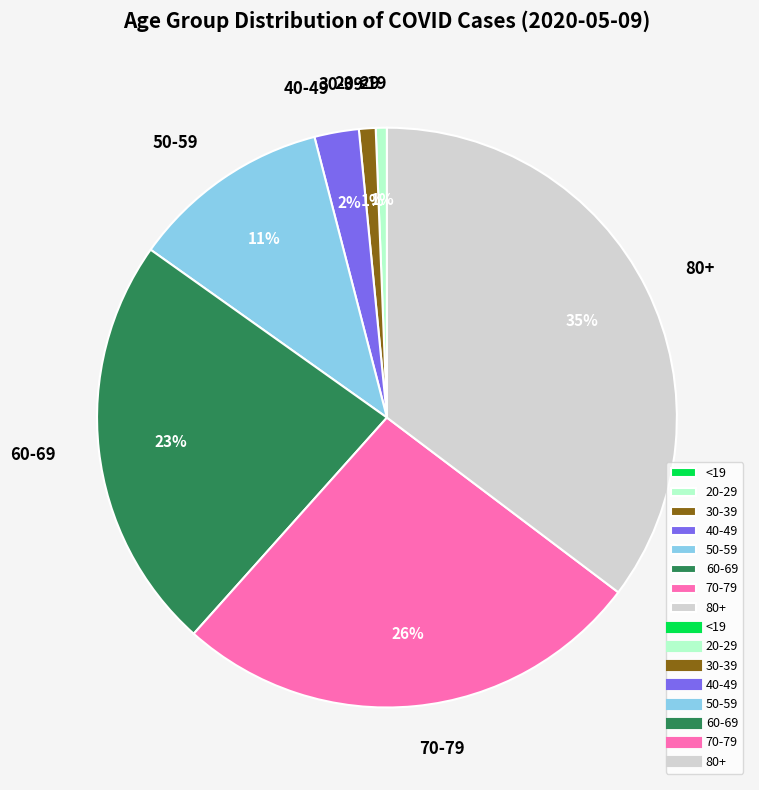

Does 40-49 represent more than half of the total?

No